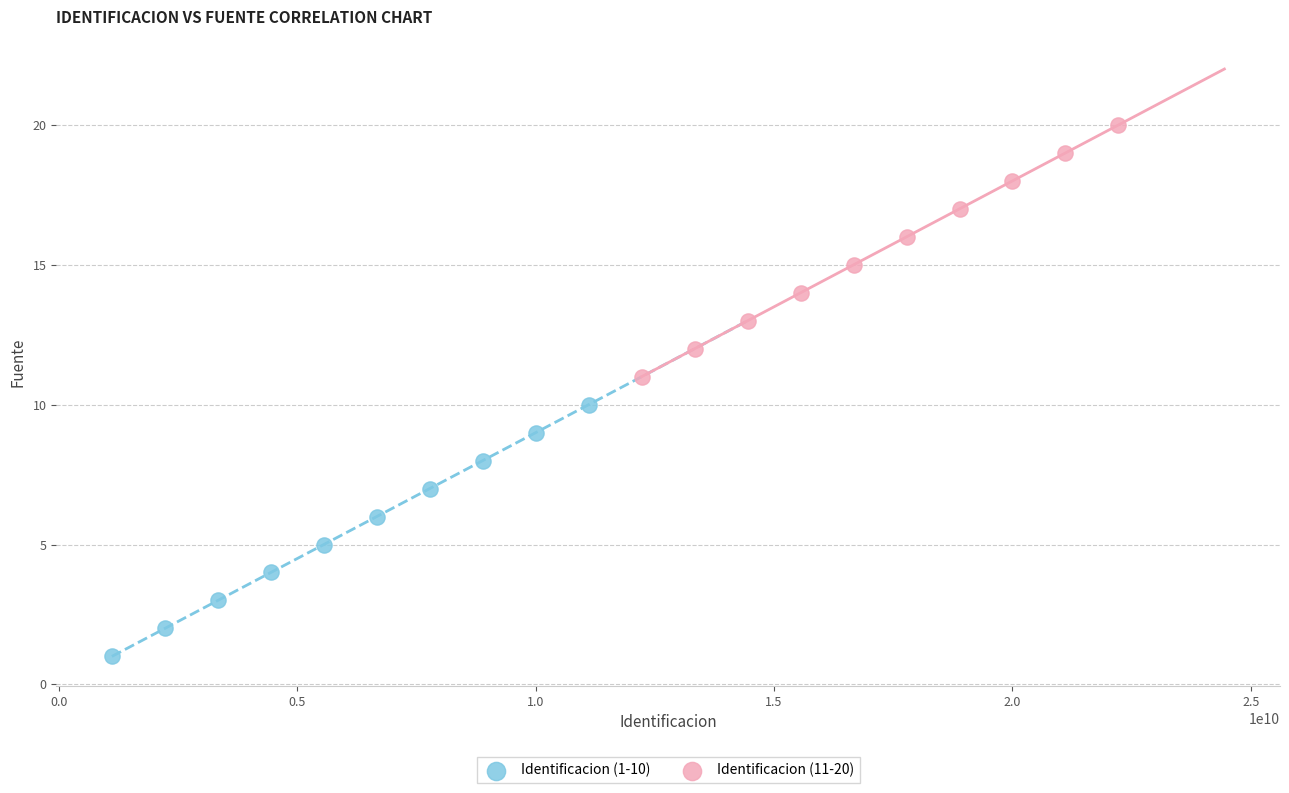

Which series reaches the minimum Y coordinate?

Identificacion (1-10)